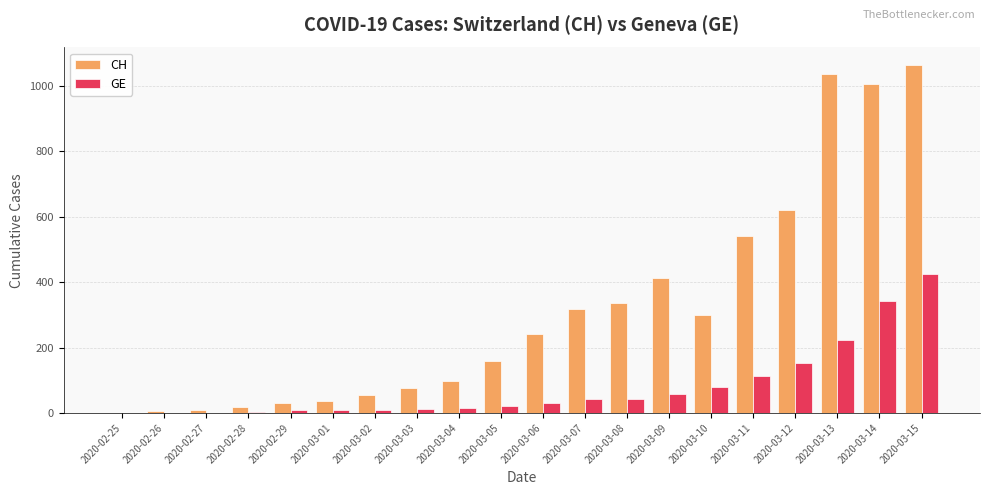

Is the value of CH at 2020-03-14 greater than the value of GE at 2020-03-05?

Yes